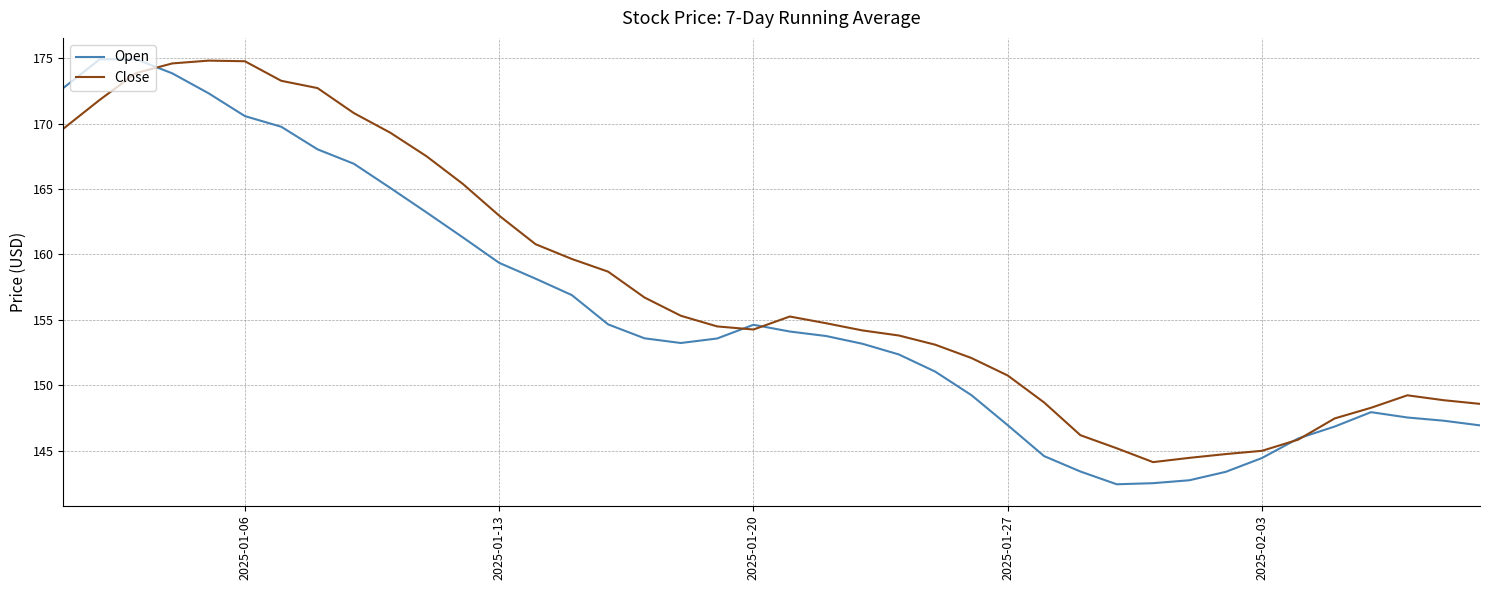

List the series in order of their overall mean, lowest first.

Open, Close